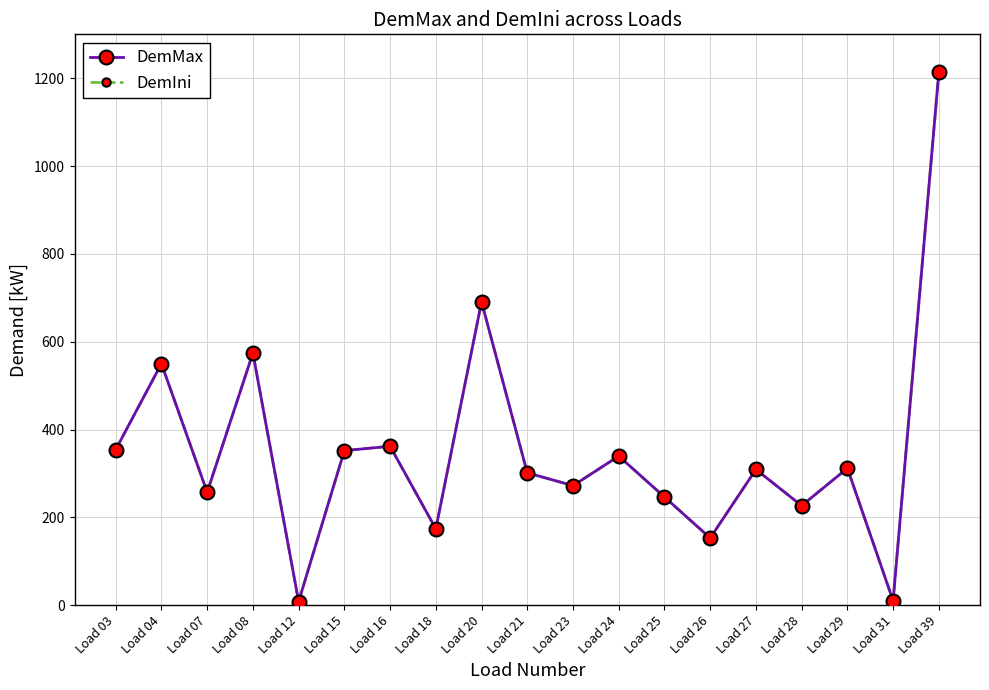

At which category does DemMax reach its first local peak?

Load 04